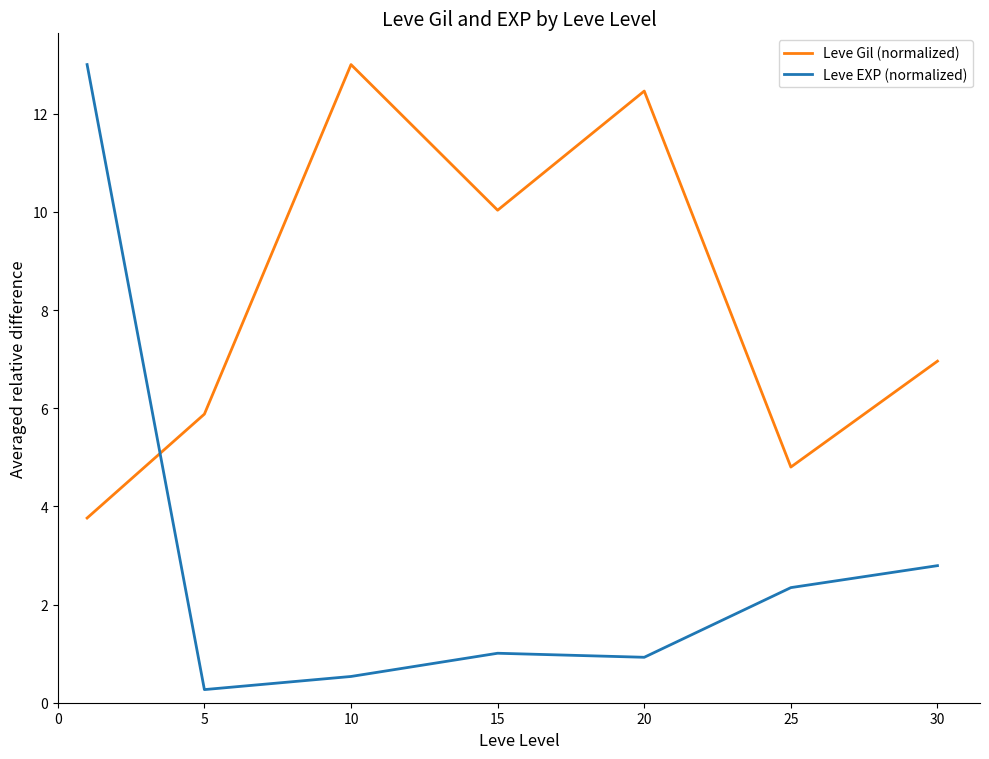

Reading left to right, list all the values displayed in this chart.

Leve Gil (normalized): 3.8	5.9	13.0	10.0	12.5	4.8	7.0
Leve EXP (normalized): 13.0	0.3	0.5	1.0	0.9	2.3	2.8